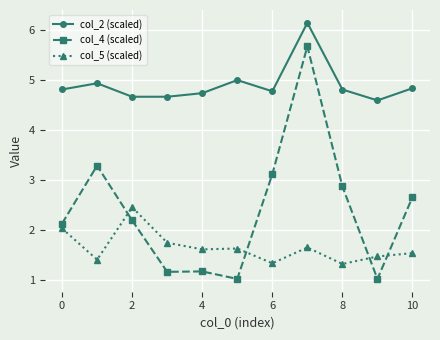

Which series has the widest spread of values?

col_4 (scaled)